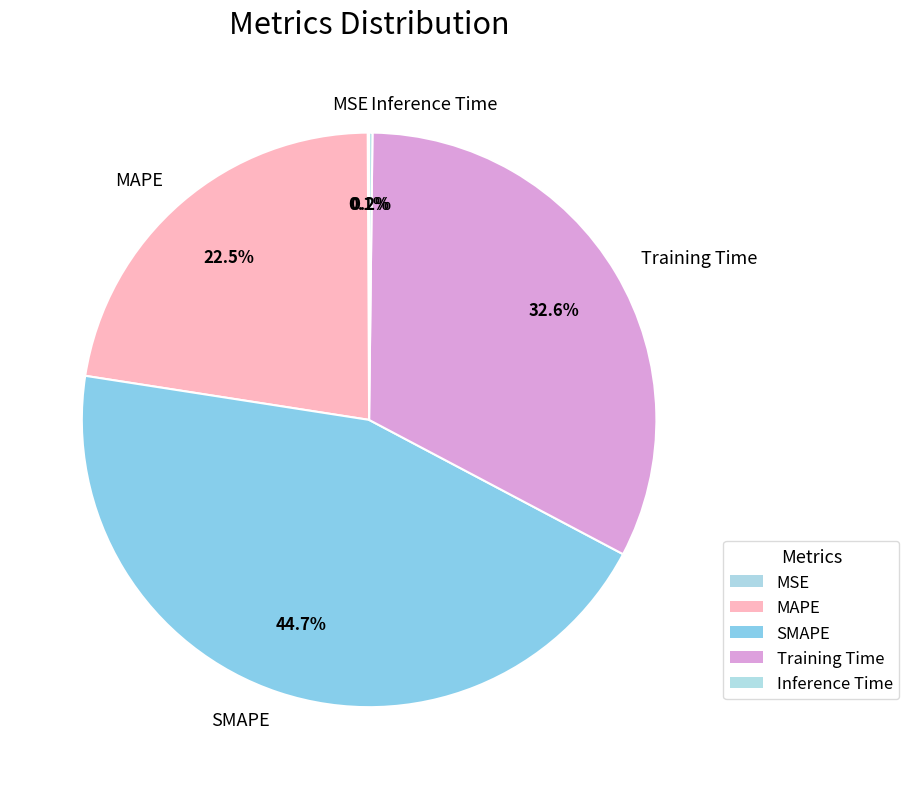

What portion of the pie excludes Training Time?

67.4%